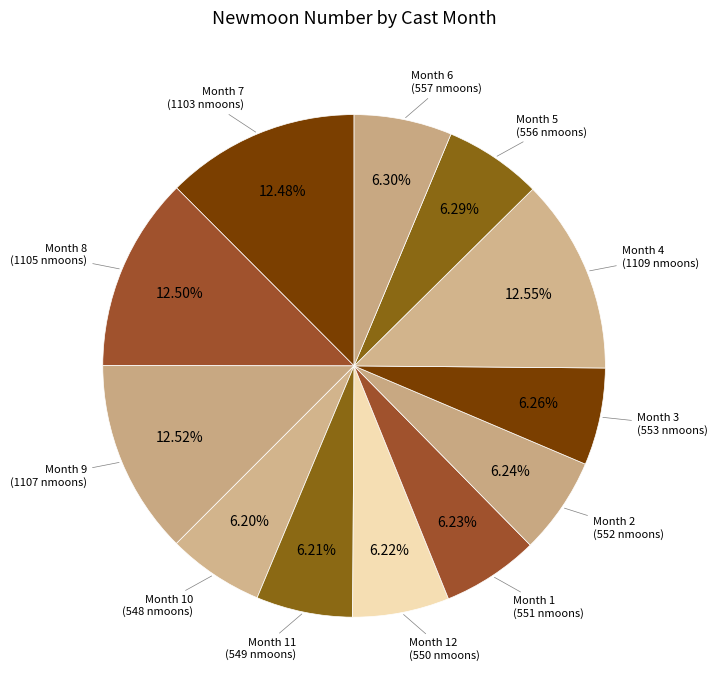

What is the ratio of the value at Month 7 to the value at Month 4?

1.0